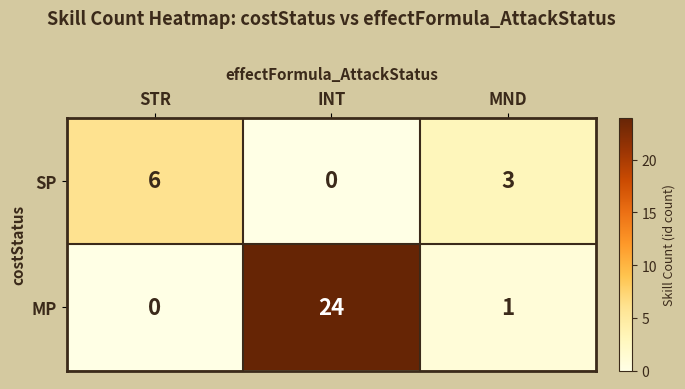

Which series changed the most between INT and MND?

MP